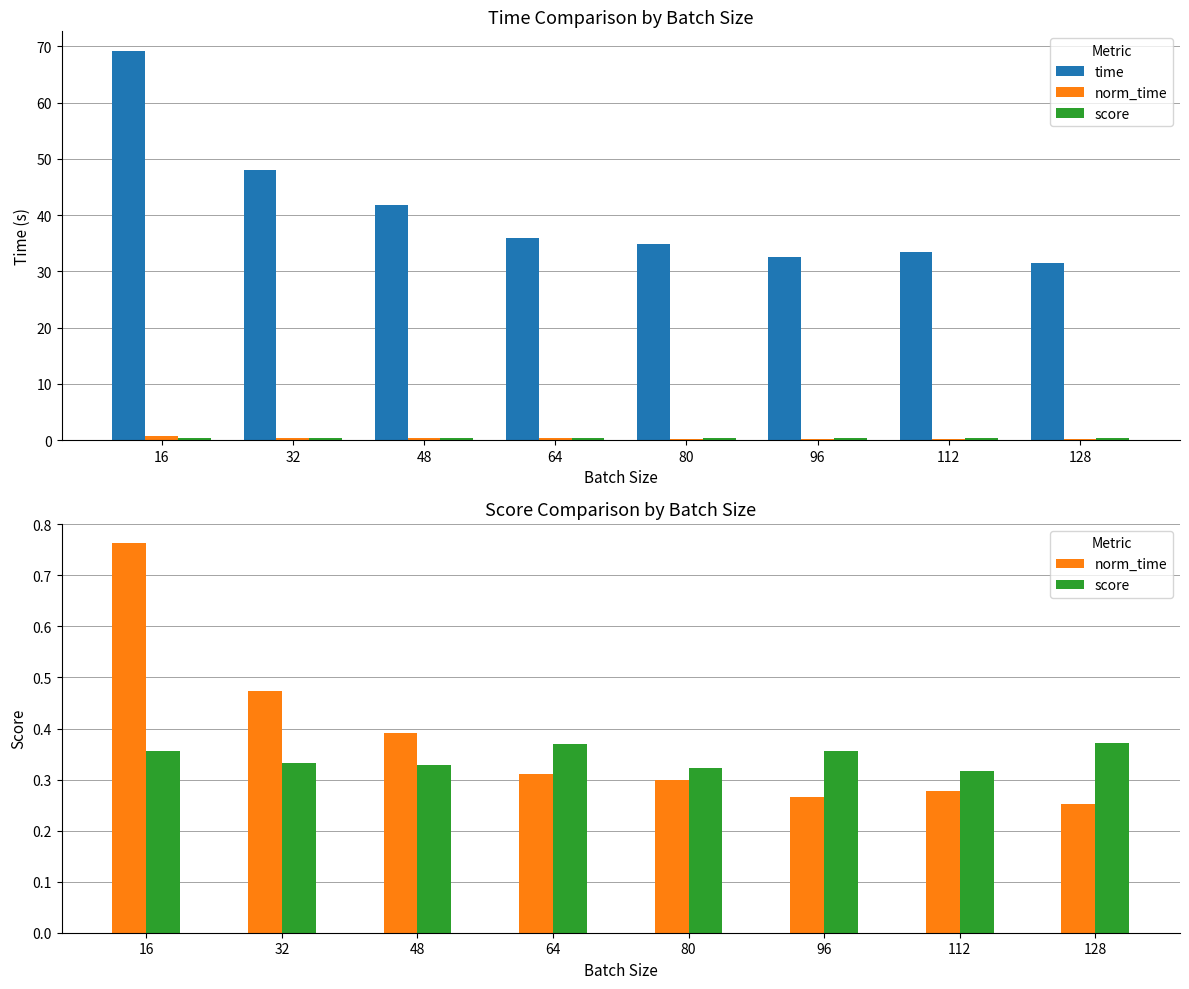

Does the chart contain any negative values?

No